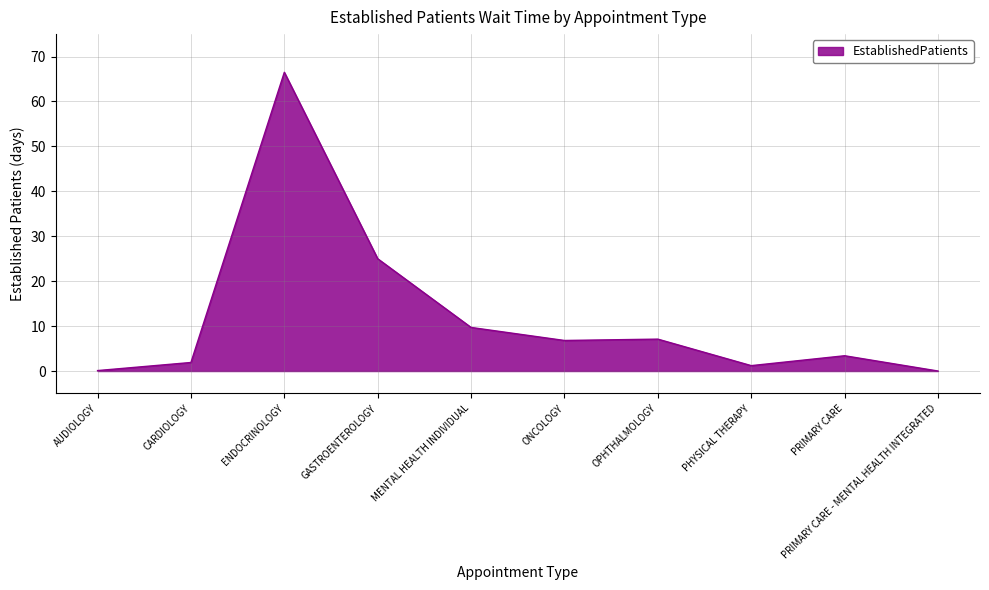

Where is the data nearest to the value 33?

GASTROENTEROLOGY